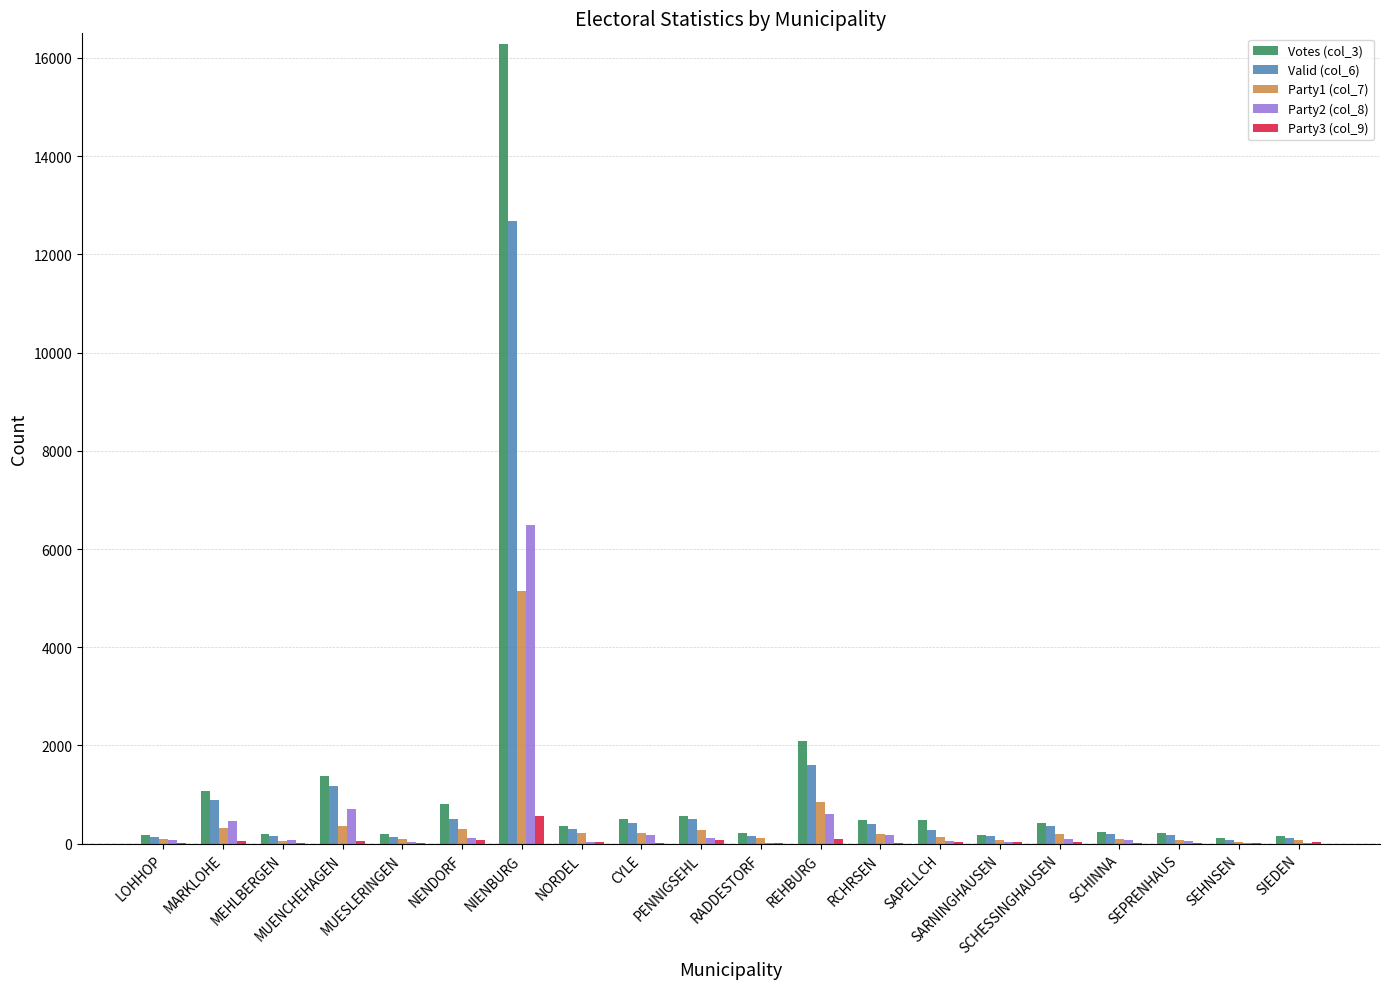

Where does the Valid (col_6) series first go above 294?

MARKLOHE